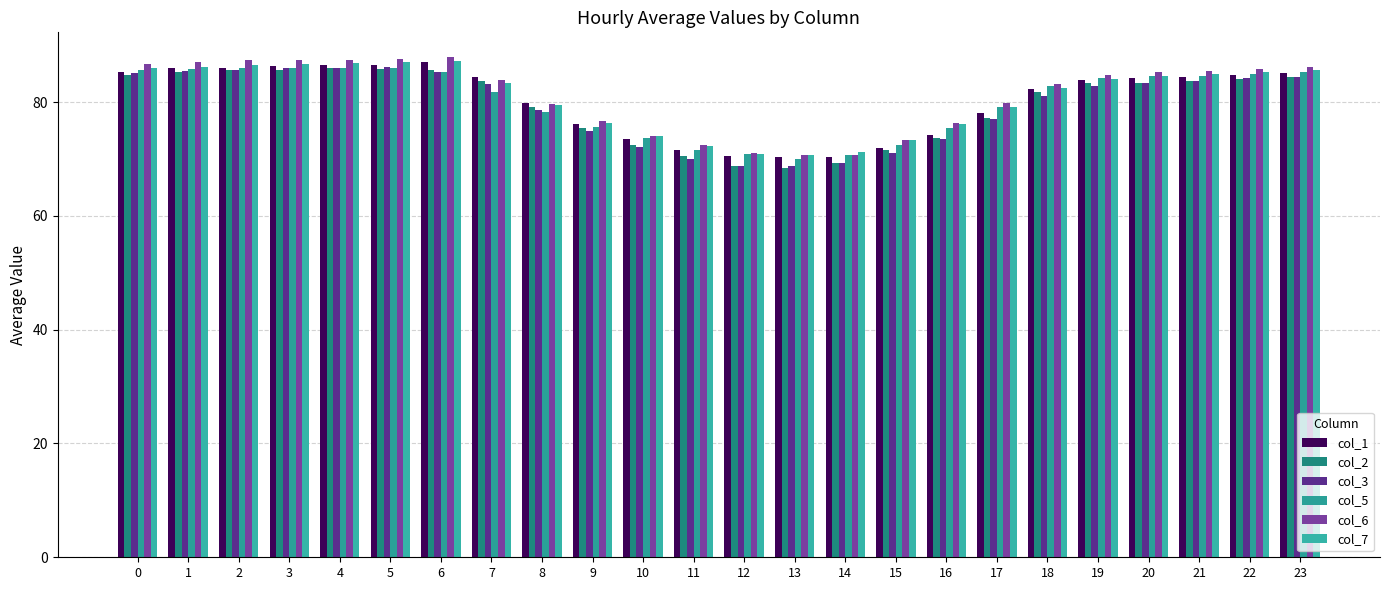

Reading left to right, what are all the values shown in this chart?

col_1: 0=85.2	1=86.0	2=86.1	3=86.3	4=86.6	5=86.4	6=87.1	7=84.3	8=79.8	9=76.2	10=73.5	11=71.6	12=70.5	13=70.3	14=70.4	15=72.0	16=74.2	17=78.0	18=82.2	19=83.8	20=84.3	21=84.4	22=84.8	23=85.1
col_2: 0=84.7	1=85.2	2=85.6	3=85.7	4=85.9	5=85.8	6=85.6	7=83.7	8=79.1	9=75.4	10=72.5	11=70.4	12=68.8	13=68.4	14=69.3	15=71.5	16=73.7	17=77.3	18=81.7	19=83.3	20=83.4	21=83.7	22=84.0	23=84.3
col_3: 0=85.1	1=85.5	2=85.6	3=86.0	4=86.0	5=86.2	6=85.2	7=83.1	8=78.6	9=74.9	10=72.1	11=70.0	12=68.8	13=68.7	14=69.2	15=71.1	16=73.4	17=77.1	18=81.0	19=82.8	20=83.3	21=83.7	22=84.2	23=84.5
col_5: 0=85.6	1=85.8	2=86.0	3=86.0	4=86.0	5=85.9	6=85.3	7=81.7	8=78.2	9=75.6	10=73.6	11=71.5	12=70.8	13=70.0	14=70.7	15=72.5	16=75.5	17=79.1	18=82.9	19=84.3	20=84.6	21=84.6	22=84.9	23=85.3
col_6: 0=86.7	1=87.0	2=87.3	3=87.5	4=87.4	5=87.6	6=87.9	7=83.8	8=79.6	9=76.6	10=74.1	11=72.5	12=71.0	13=70.7	14=70.7	15=73.4	16=76.4	17=79.8	18=83.2	19=84.7	20=85.3	21=85.5	22=85.9	23=86.2
col_7: 0=86.0	1=86.2	2=86.4	3=86.7	4=86.8	5=87.1	6=87.2	7=83.3	8=79.5	9=76.3	10=74.0	11=72.3	12=70.9	13=70.7	14=71.1	15=73.4	16=76.2	17=79.1	18=82.5	19=84.0	20=84.6	21=85.0	22=85.3	23=85.6